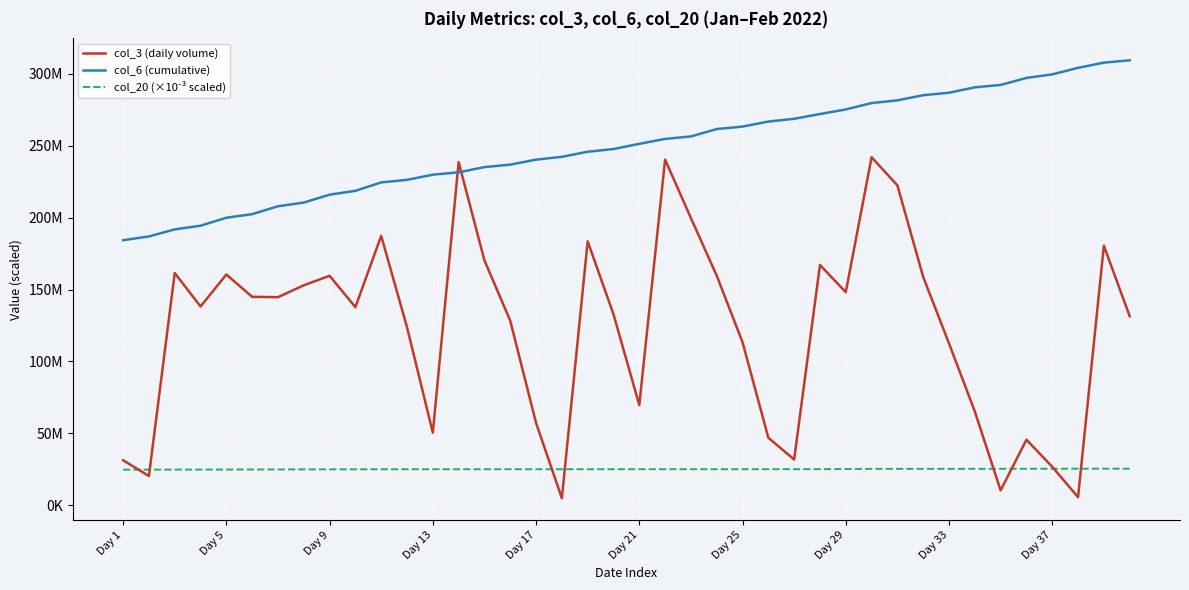

Is this an area chart (filled region under the line)?

No